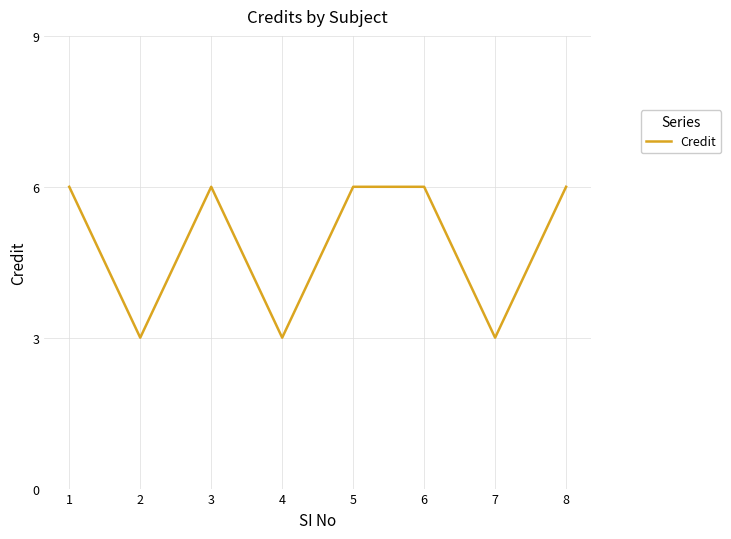

Read the value at 4.

3